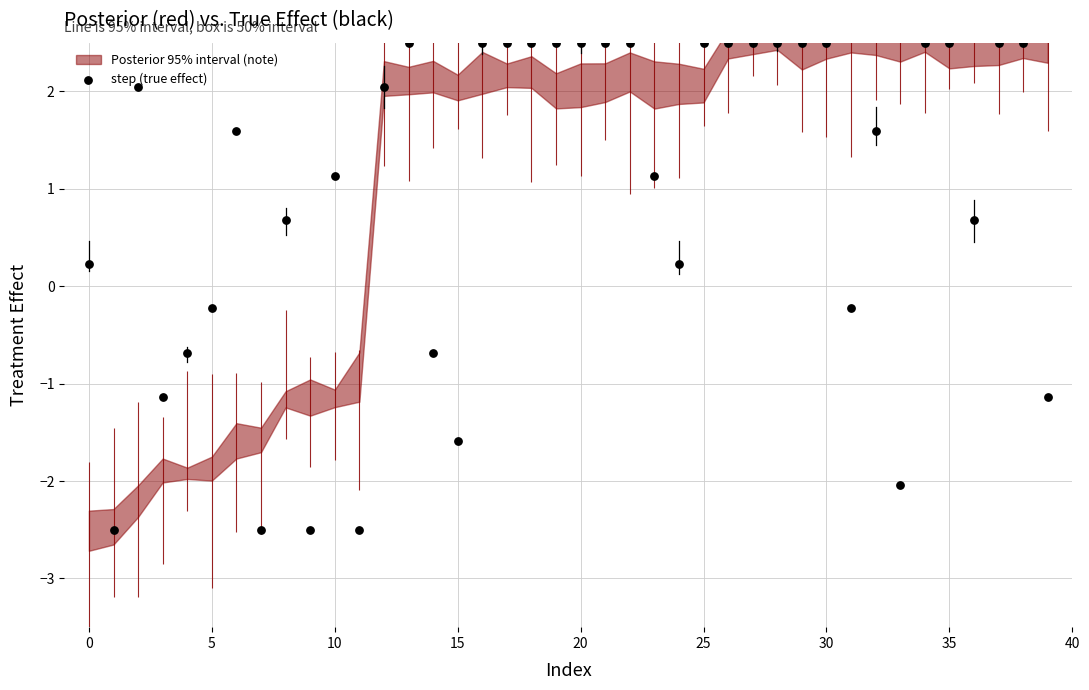

Which has a higher value, 19 or 10?

19